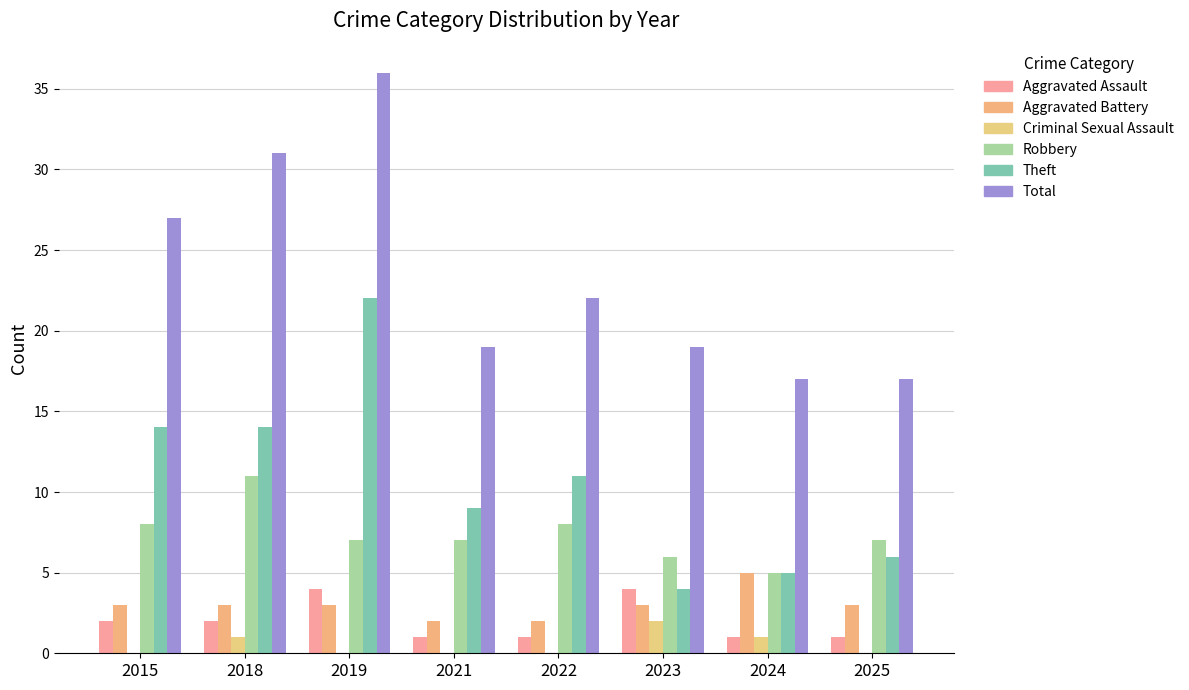

The value of Aggravated Battery at 2019 is 1. True or false?

False